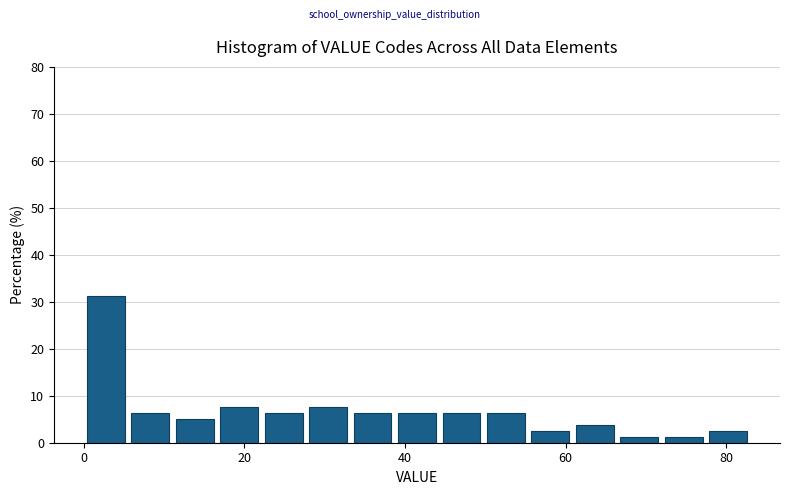

Read against the x-axis, roughly where is the centre of the tallest bar?

2